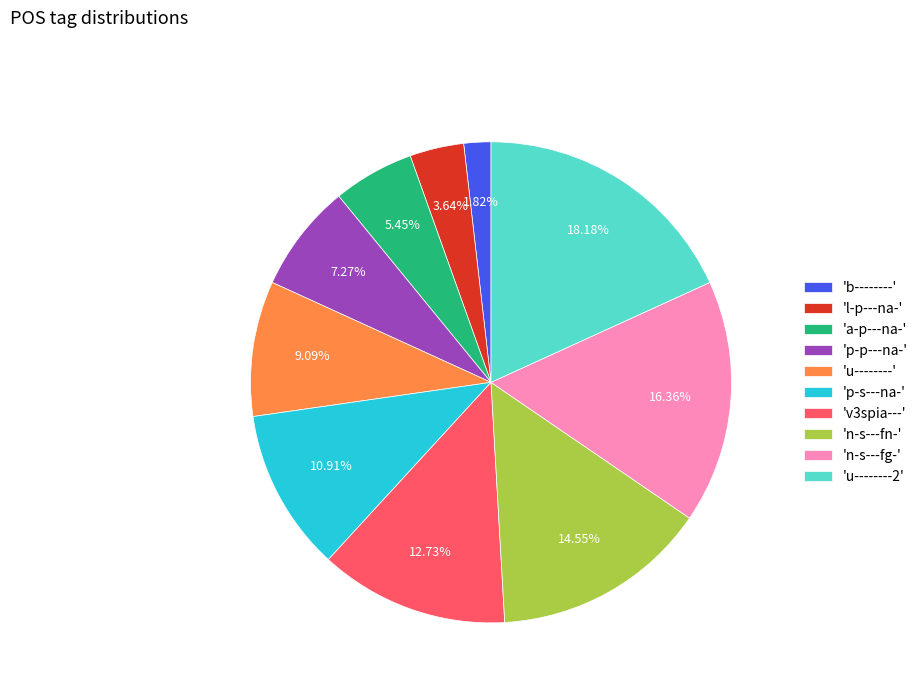

Approximately how many times larger is the value at 'a-p---na-' compared to 'l-p---na-'?

1.5